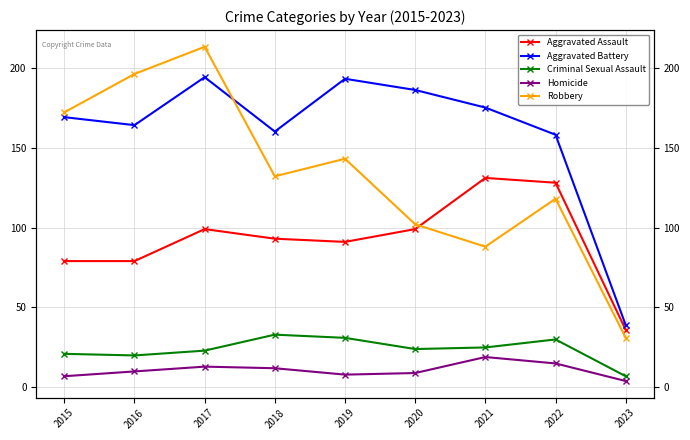

How many data points does each series have?

9